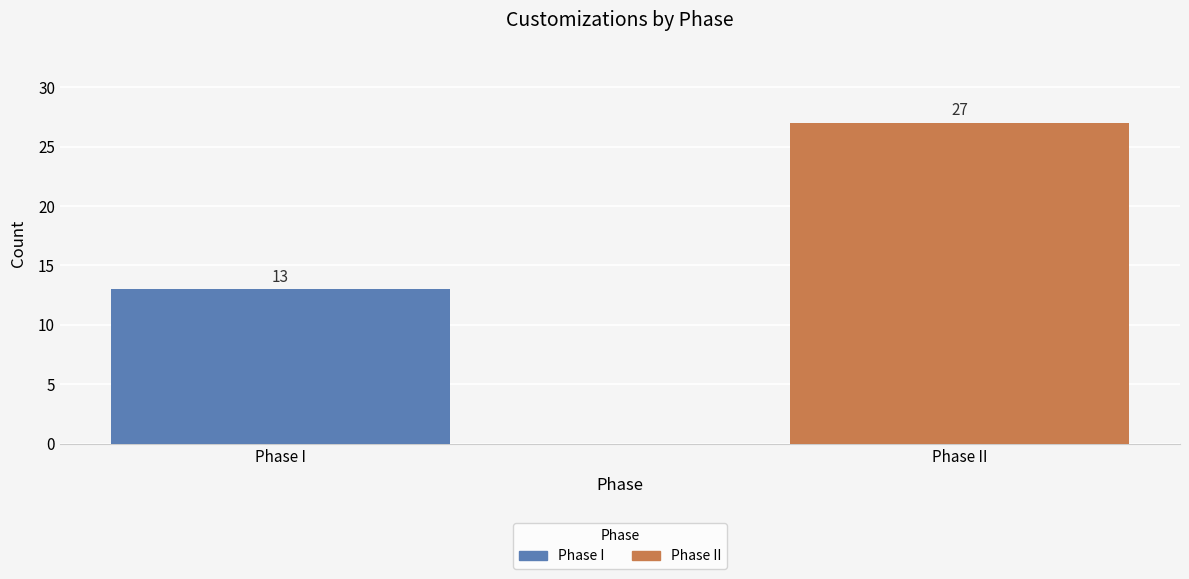

Which category has the lowest value across all series?

Phase I